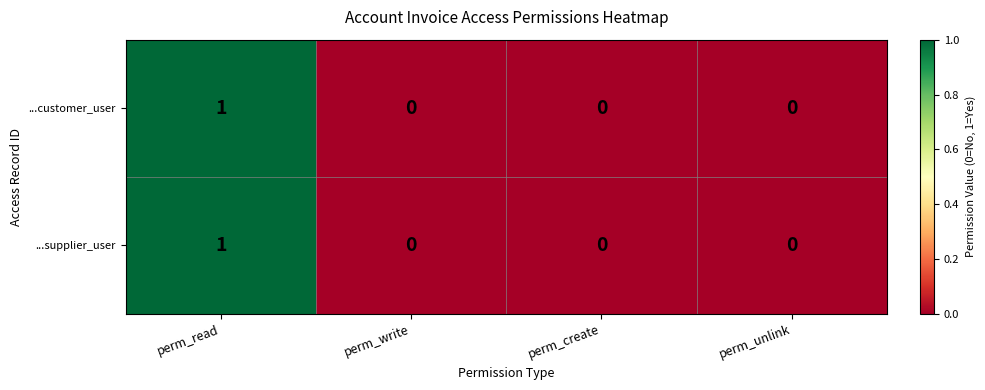

At which label does ...customer_user reach its peak?

perm_read